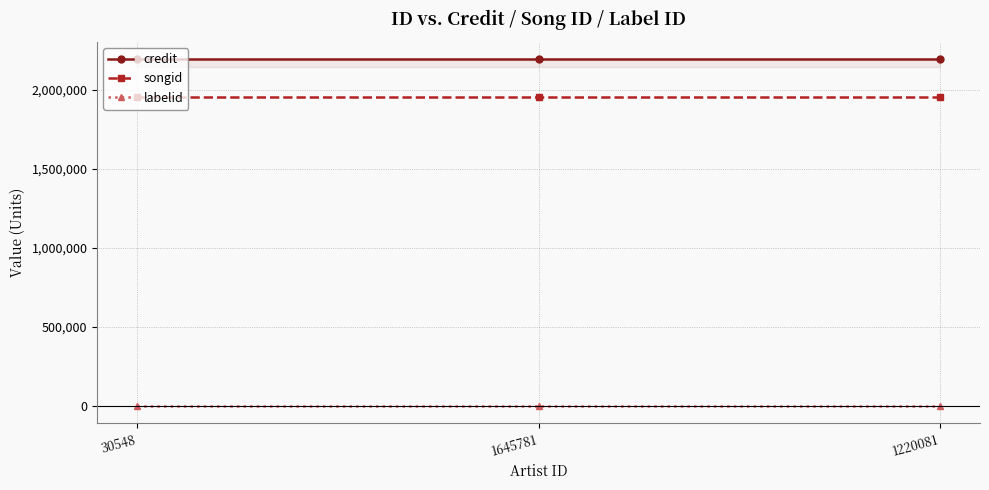

What are all the series names shown in the legend?

credit, songid, labelid